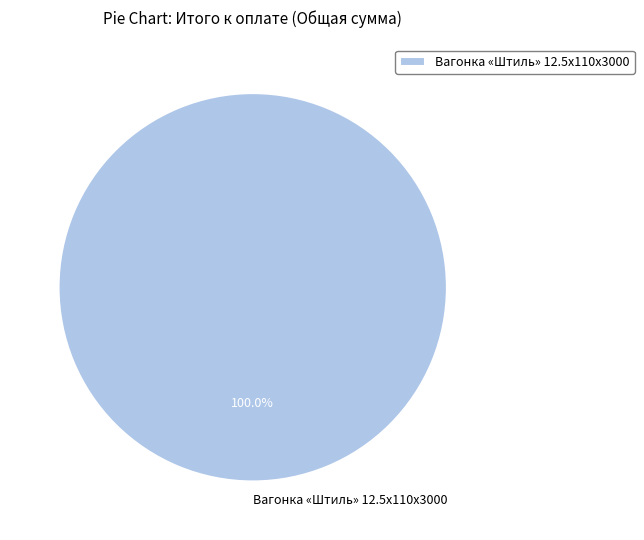

Does any single category account for the majority?

Yes